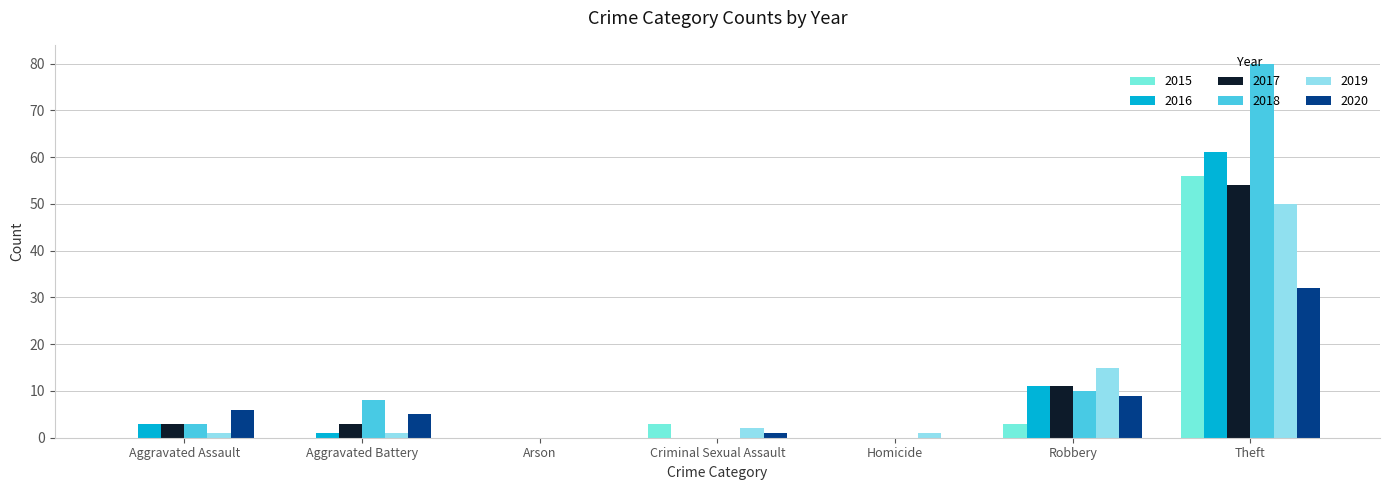

Are the bars horizontal?

No